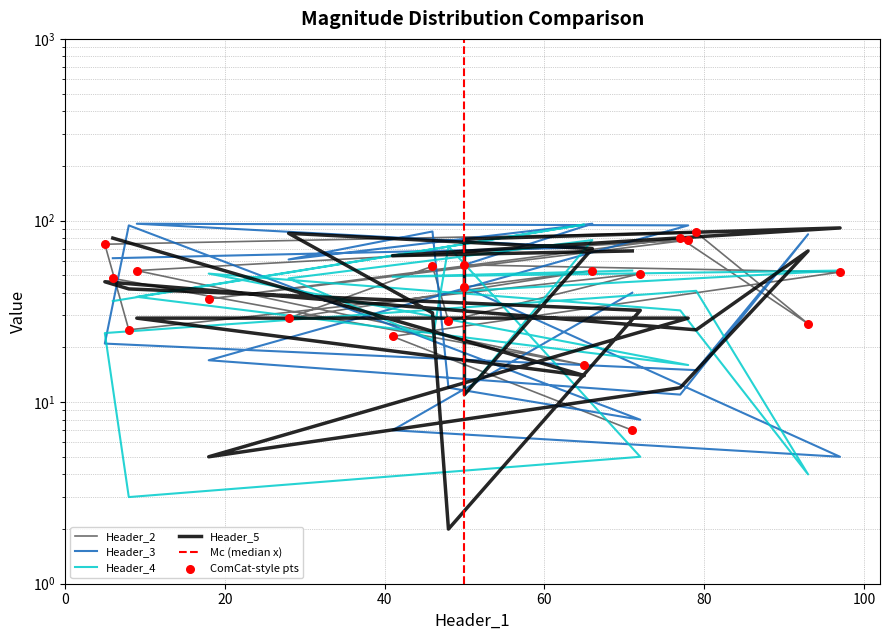

At how many categories does at least one series exceed 38?

20